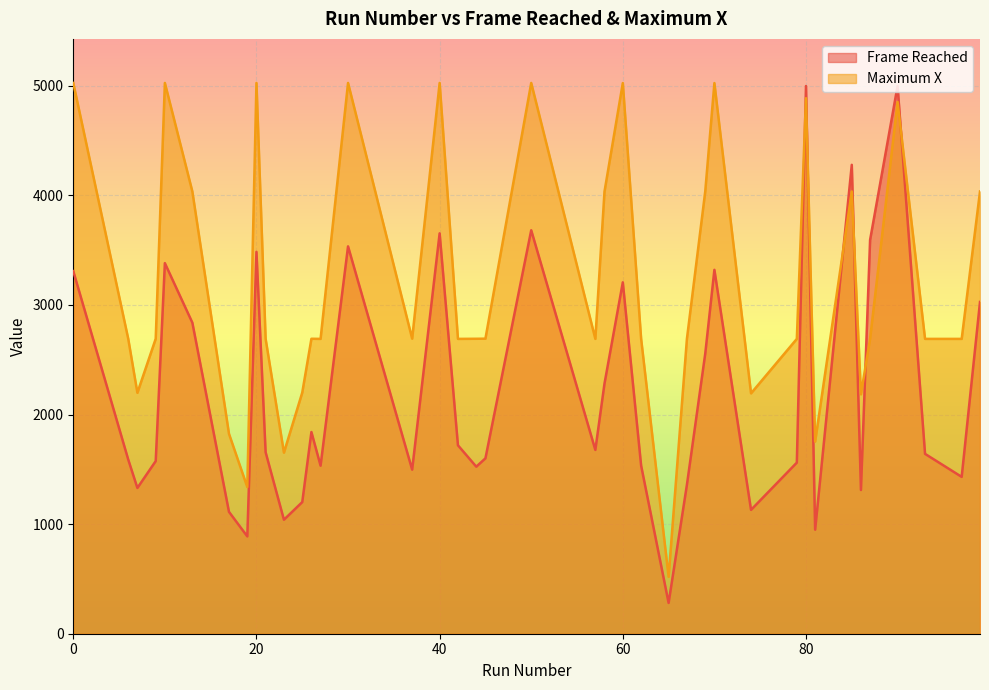

Rank the series by their average value, from highest to lowest.

Maximum X, Frame Reached